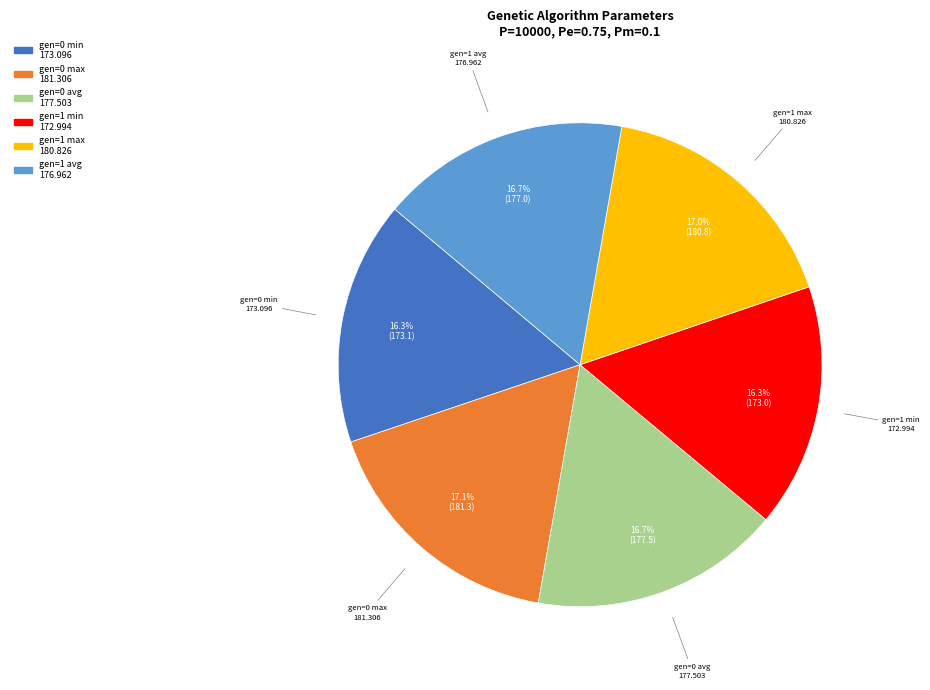

To the nearest percent, what is the combined percentage of gen=1 avg and gen=0 min?

33%